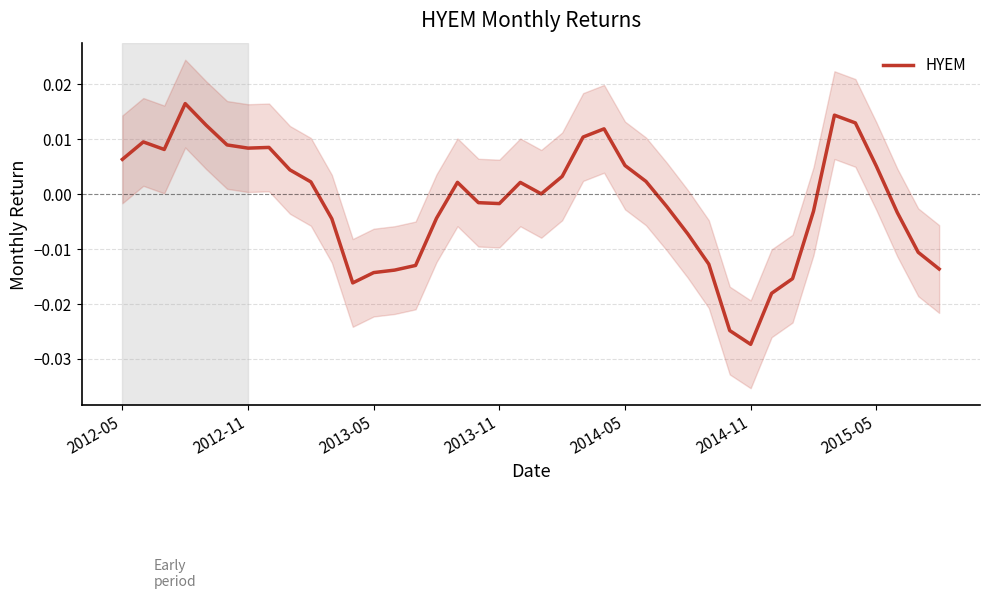

True or false: the data shows 0.0 at 8.

True